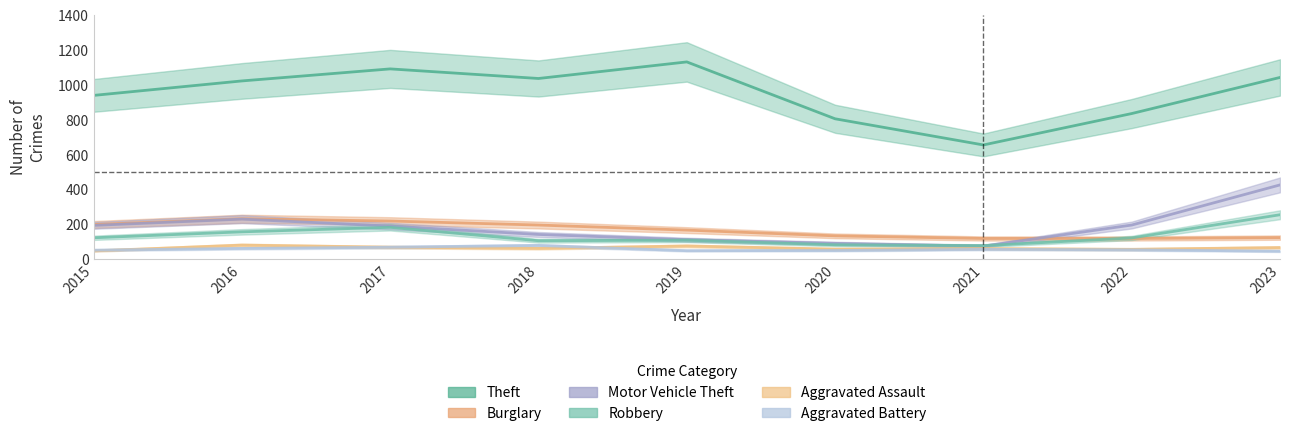

Is this an area chart (filled region under the line)?

No